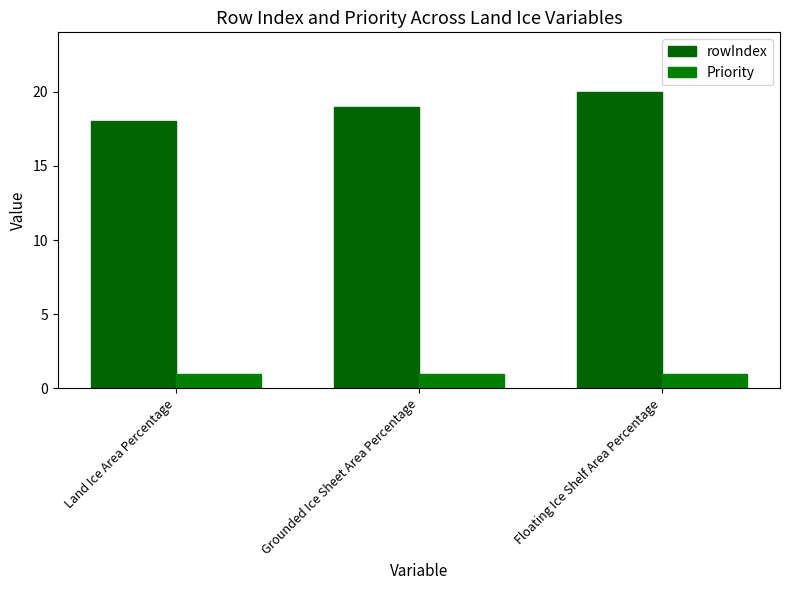

Reading left to right, transcribe all the data shown in this chart.

rowIndex: Land Ice Area Percentage=18	Grounded Ice Sheet Area Percentage=19	Floating Ice Shelf Area Percentage=20
Priority: Land Ice Area Percentage=1	Grounded Ice Sheet Area Percentage=1	Floating Ice Shelf Area Percentage=1